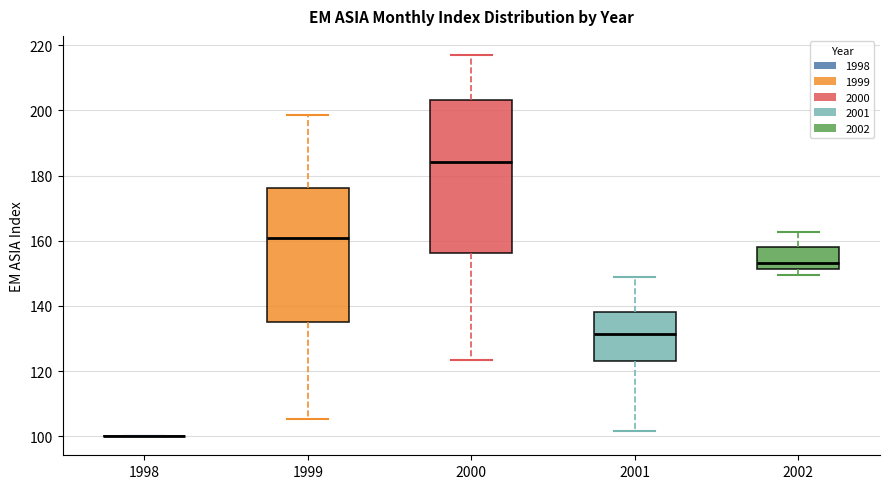

Reading left to right, read every box against the y-axis: the position of its median line, the range the box covers, and the ends of its whiskers. The values are not printed on the chart, so give them approximately, as read against the axis.

1998: box collapsed to a line at 100, whiskers 100 to 100
1999: median 160, box 136 to 176, whiskers 106 to 198
2000: median 184, box 156 to 204, whiskers 124 to 216
2001: median 132, box 124 to 138, whiskers 102 to 148
2002: median 154, box 152 to 158, whiskers 150 to 162